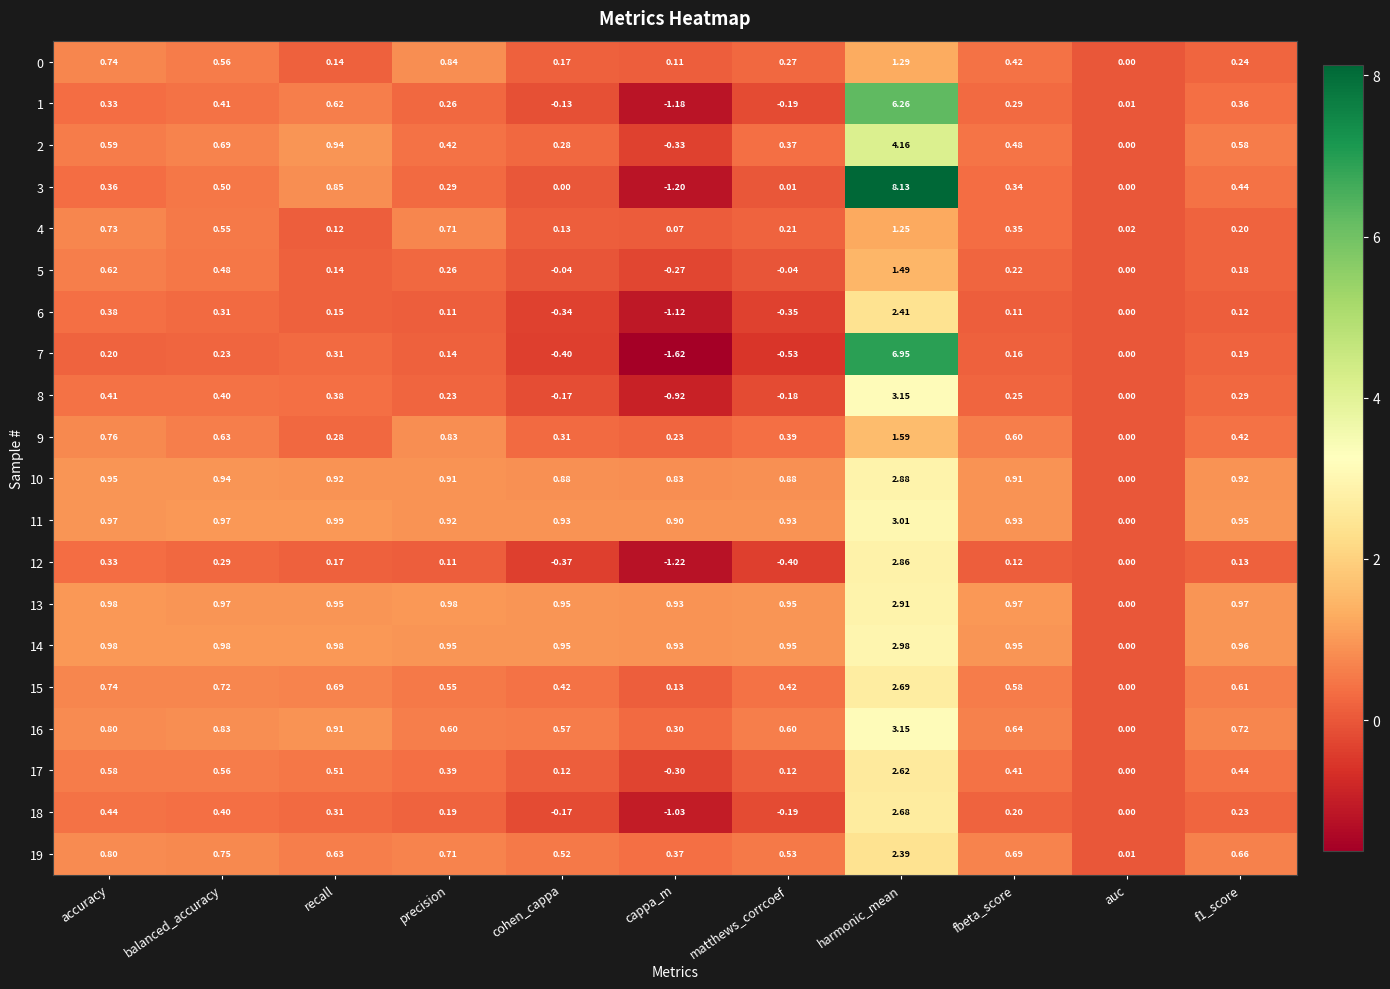

Where is 4 nearest to the value 0?

auc